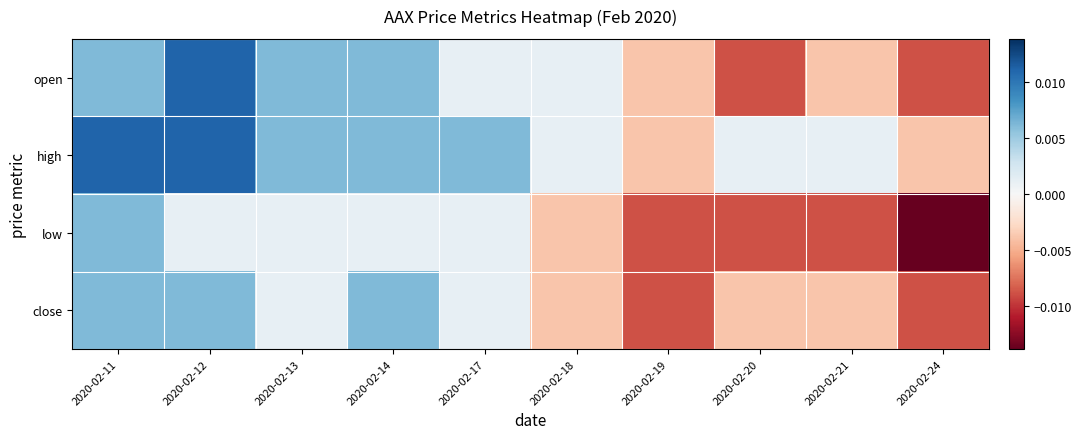

How many series are shown in this chart?

4